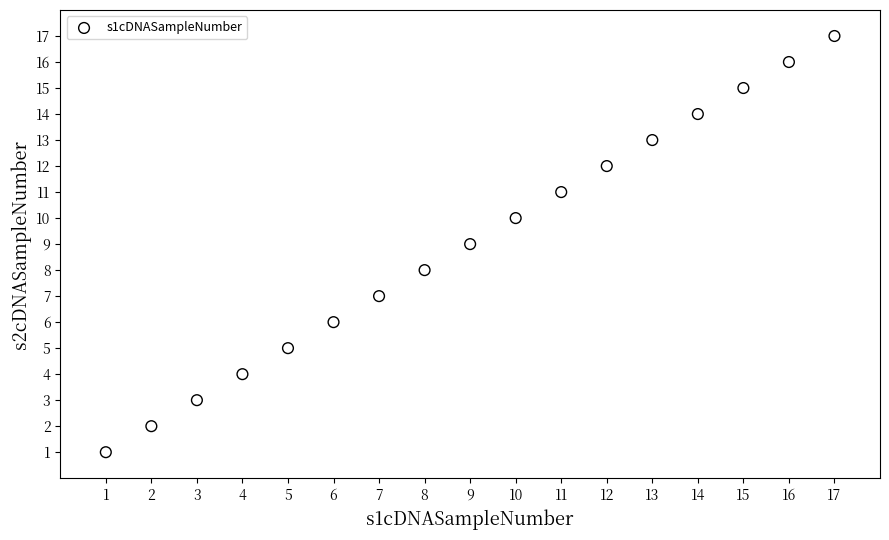

What is the range of X values (max minus min)?

16